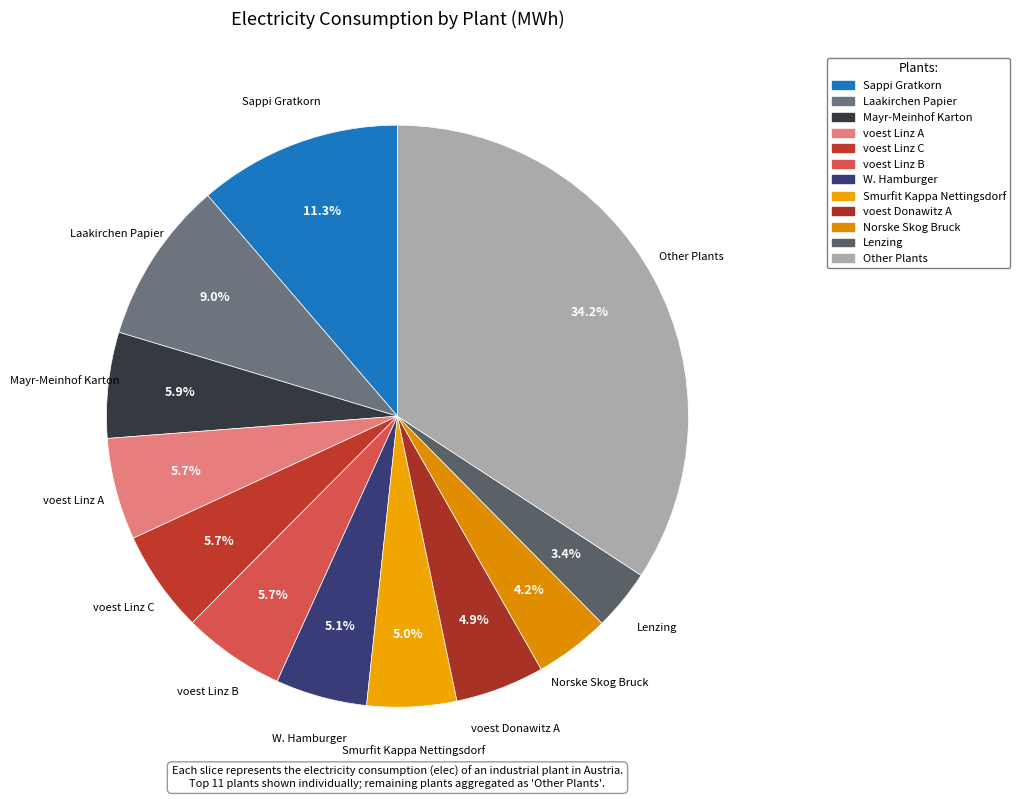

How many segments does this pie chart have?

12